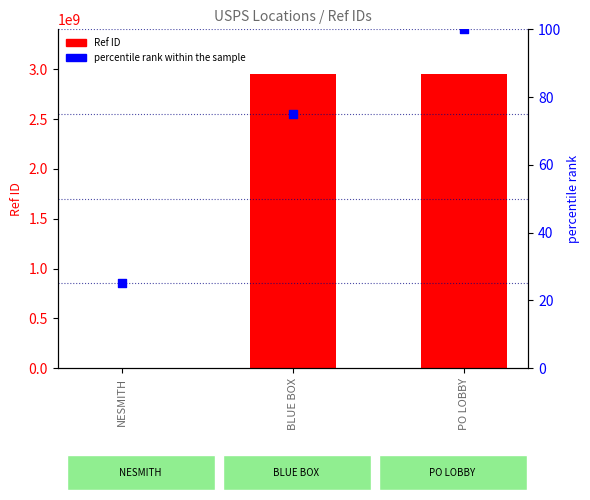

What is the total value across all series at PO LOBBY?

2958000103